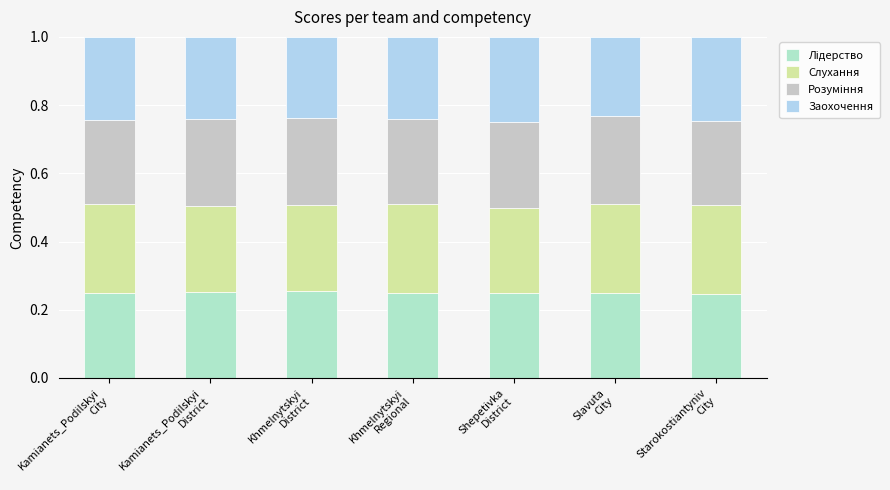

How many bars are there in total?

7